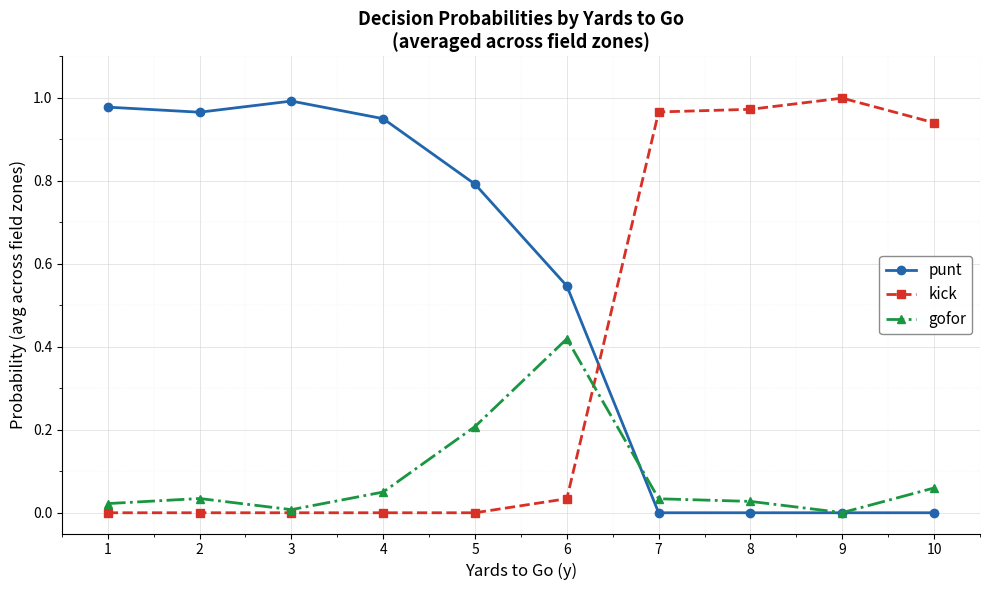

At which label does kick reach its peak?

9